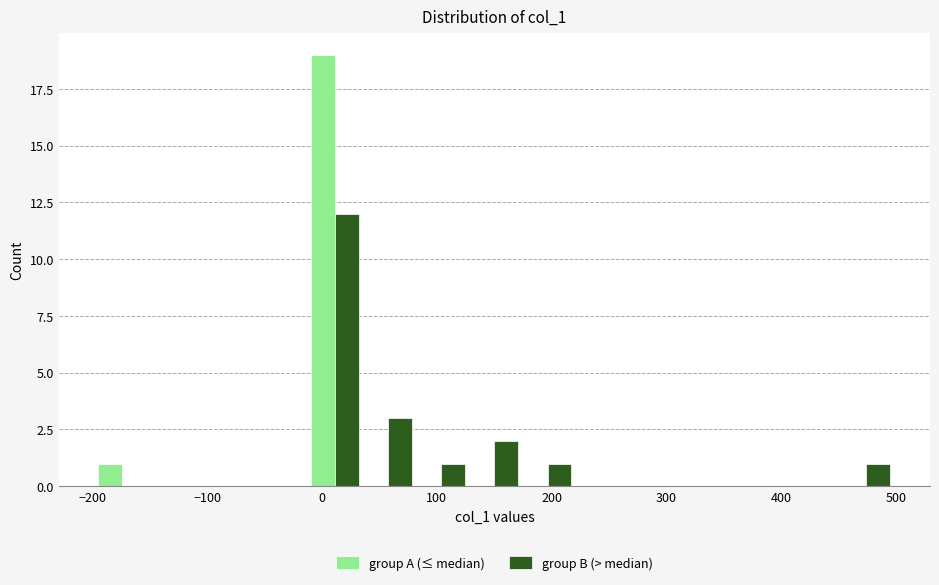

What is the height of the group B (> median) bar covering -10 to 30 on the x-axis? Neither the bar edges nor the heights are printed on the chart, so give them approximately, as read against the axes.

12